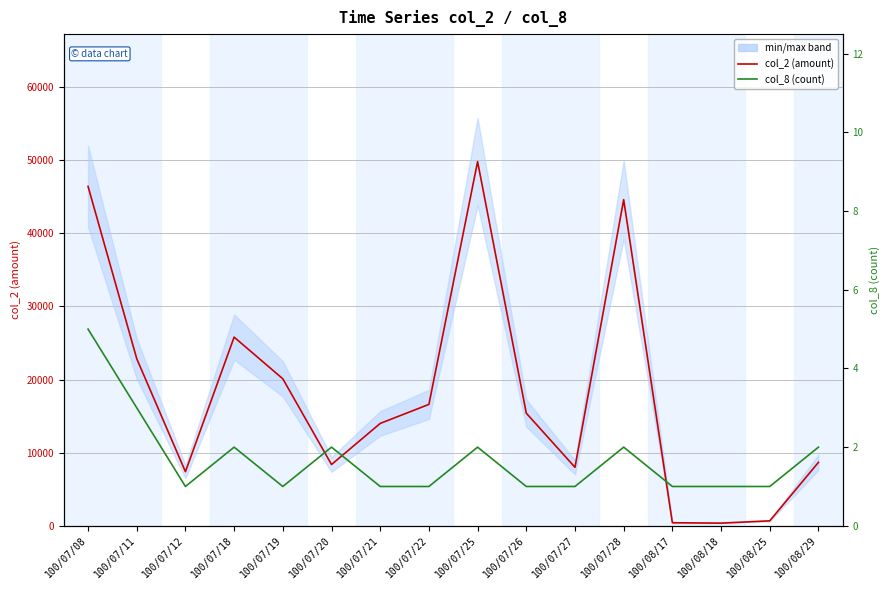

Is it true that col_2 (amount) equals 8000 at 100/07/27?

True